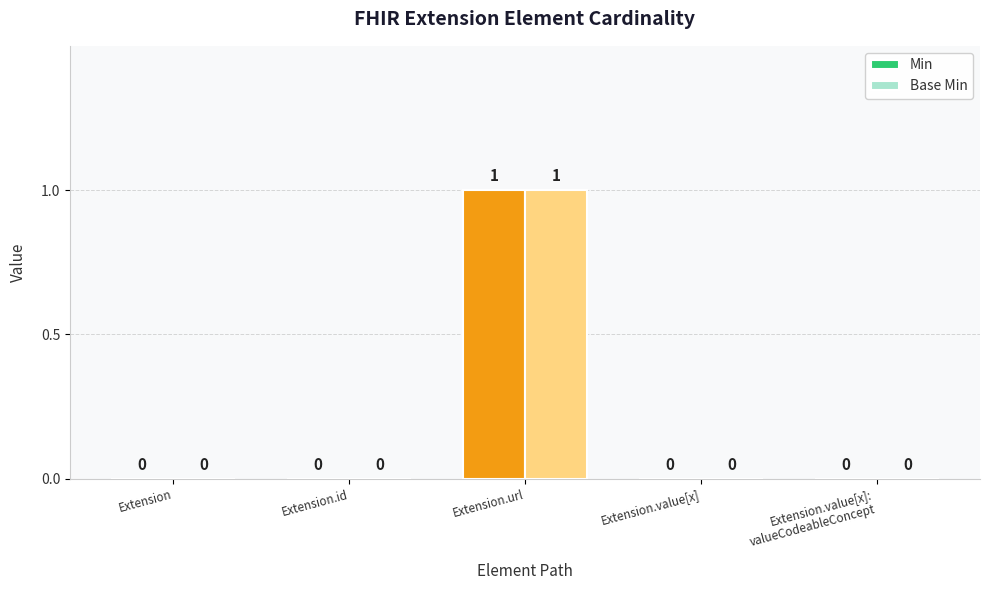

The Base Min series shows 1 at Extension.url. True or false?

True